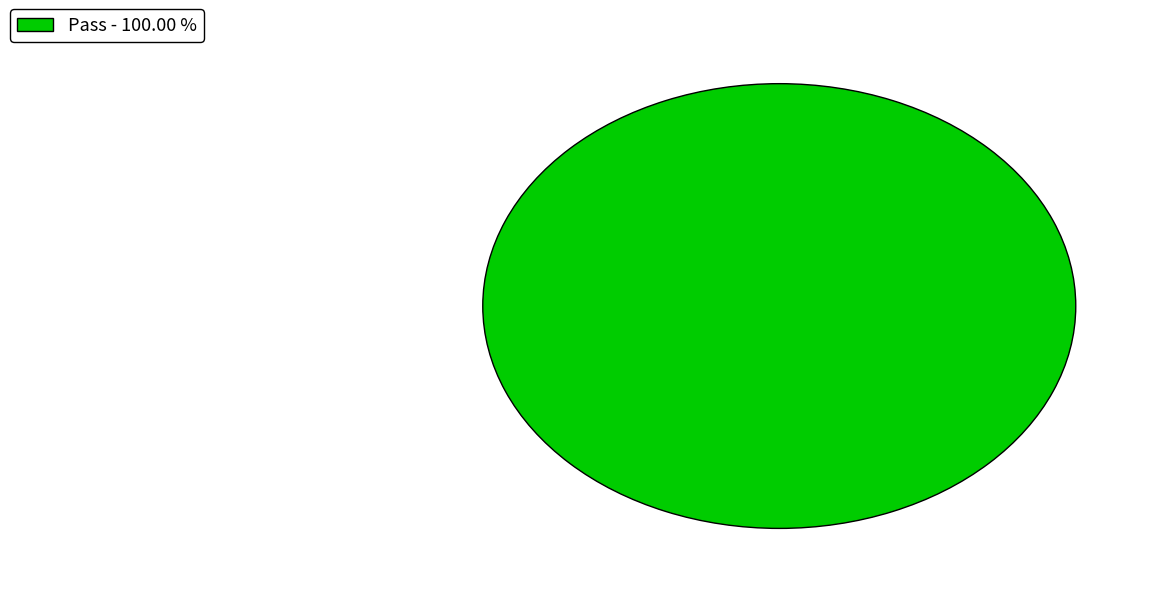

Does any single category account for the majority?

Yes